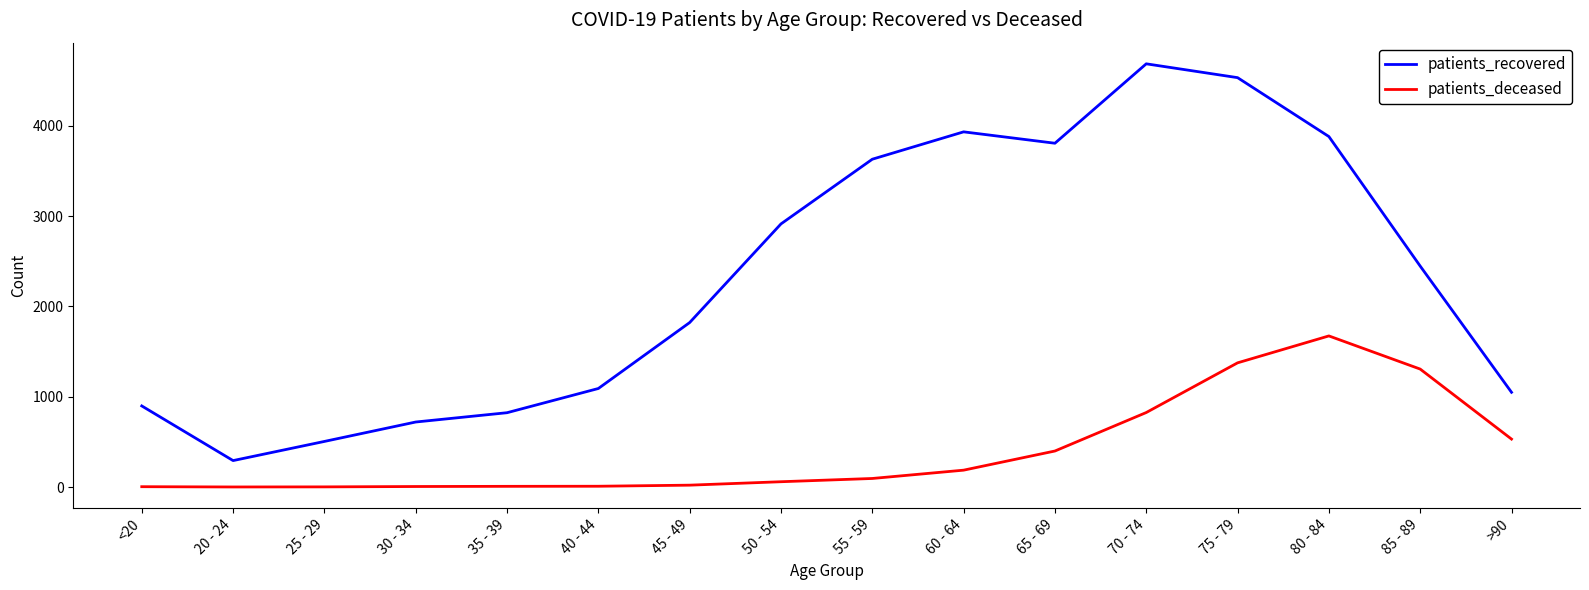

Which series has the largest total across all categories?

patients_recovered